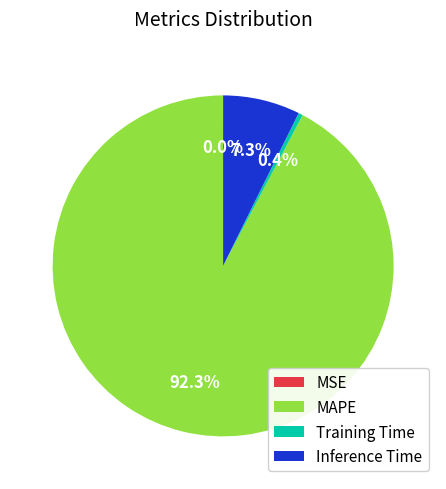

To the nearest percent, what is the difference between the largest and smallest slice percentages?

92%